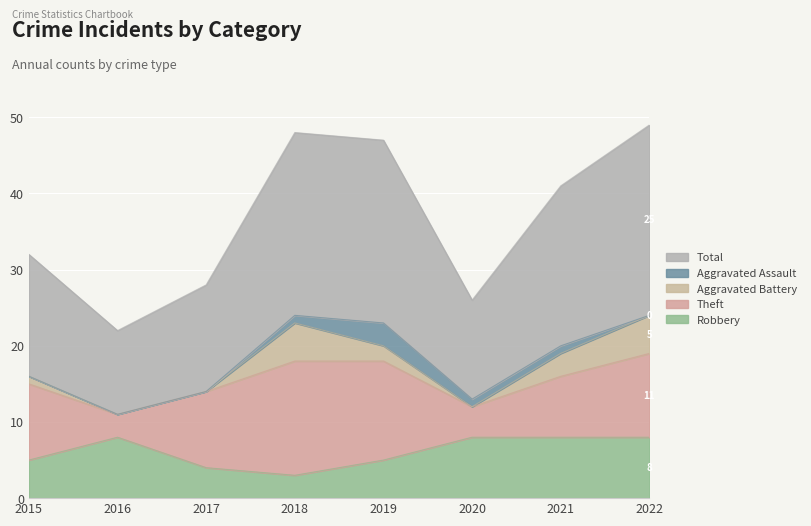

Reading left to right, extract all data points from this chart.

Robbery: 5	8	4	3	5	8	8	8
Theft: 10	3	10	15	13	4	8	11
Aggravated Battery: 1	0	0	5	2	0	3	5
Aggravated Assault: 0	0	0	1	3	1	1	0
Total: 16	11	14	24	24	13	21	25